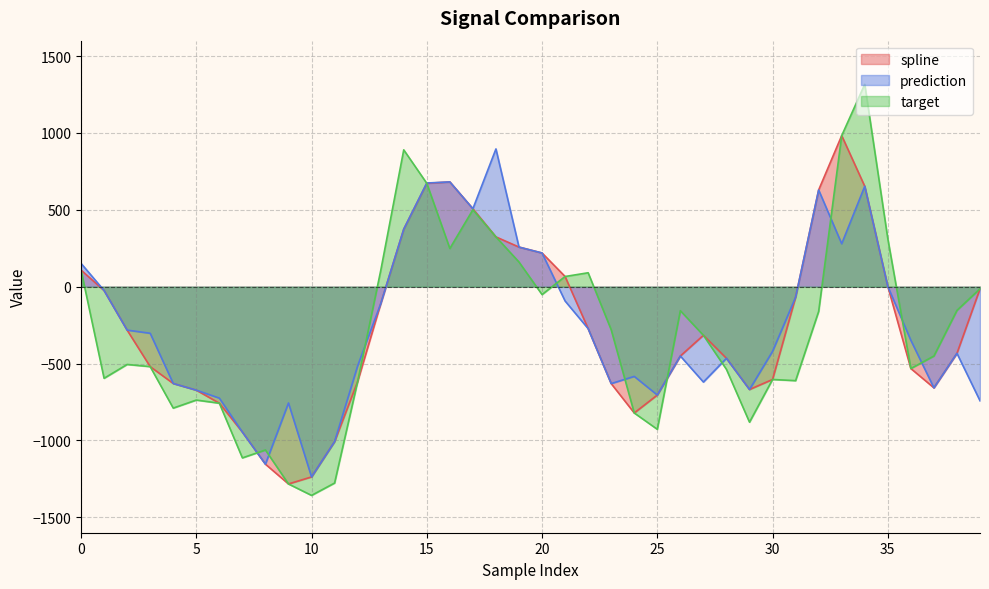

How many interior local valleys does the target series have?

10